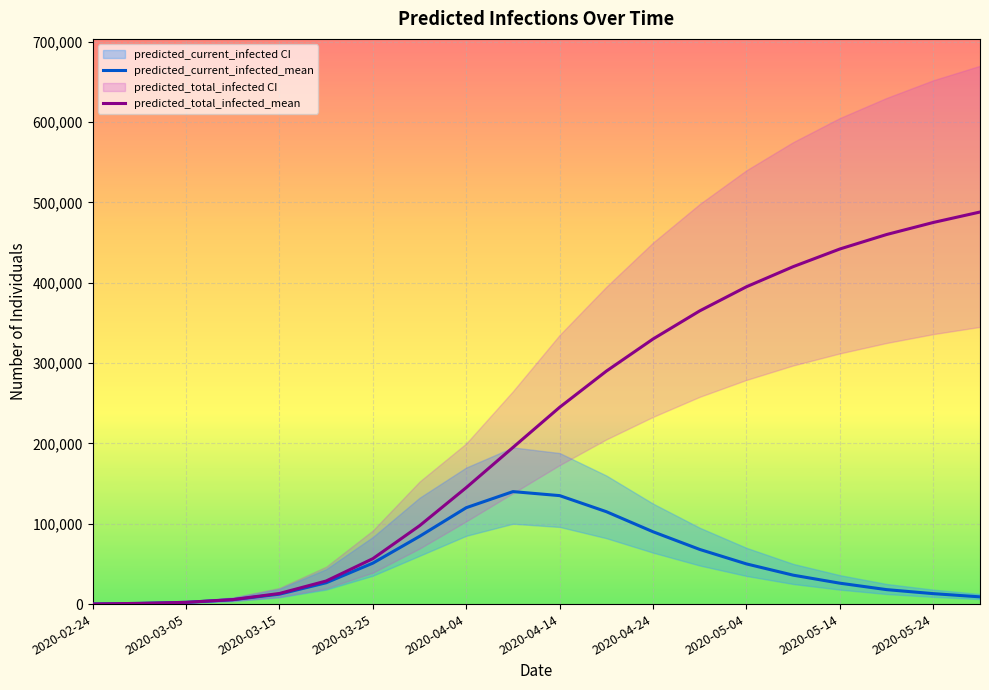

The value of predicted_total_infected_mean at 2020-04-24 is 330000. True or false?

True